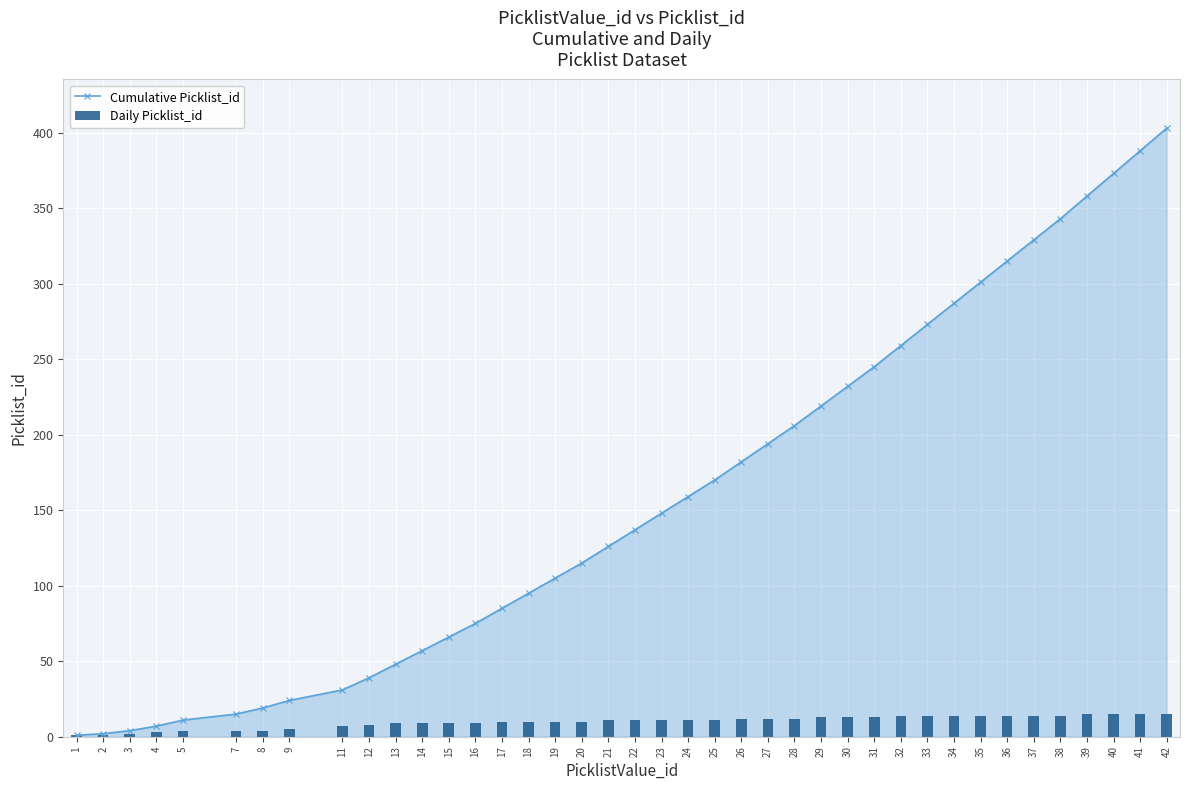

What are all the series names shown in the legend?

Cumulative Picklist_id, Daily Picklist_id